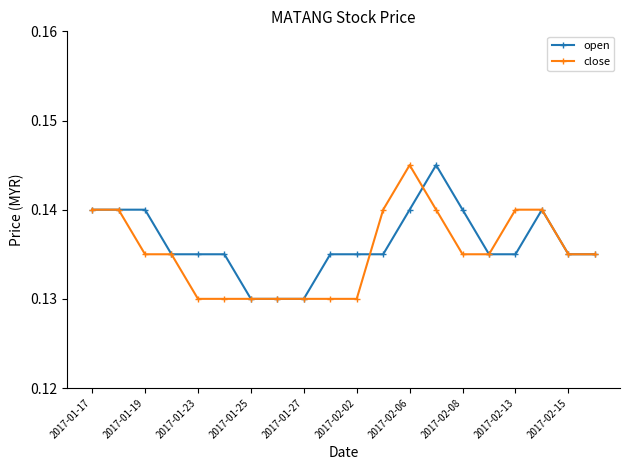

True or false: open has more than 1 interior local peaks.

True